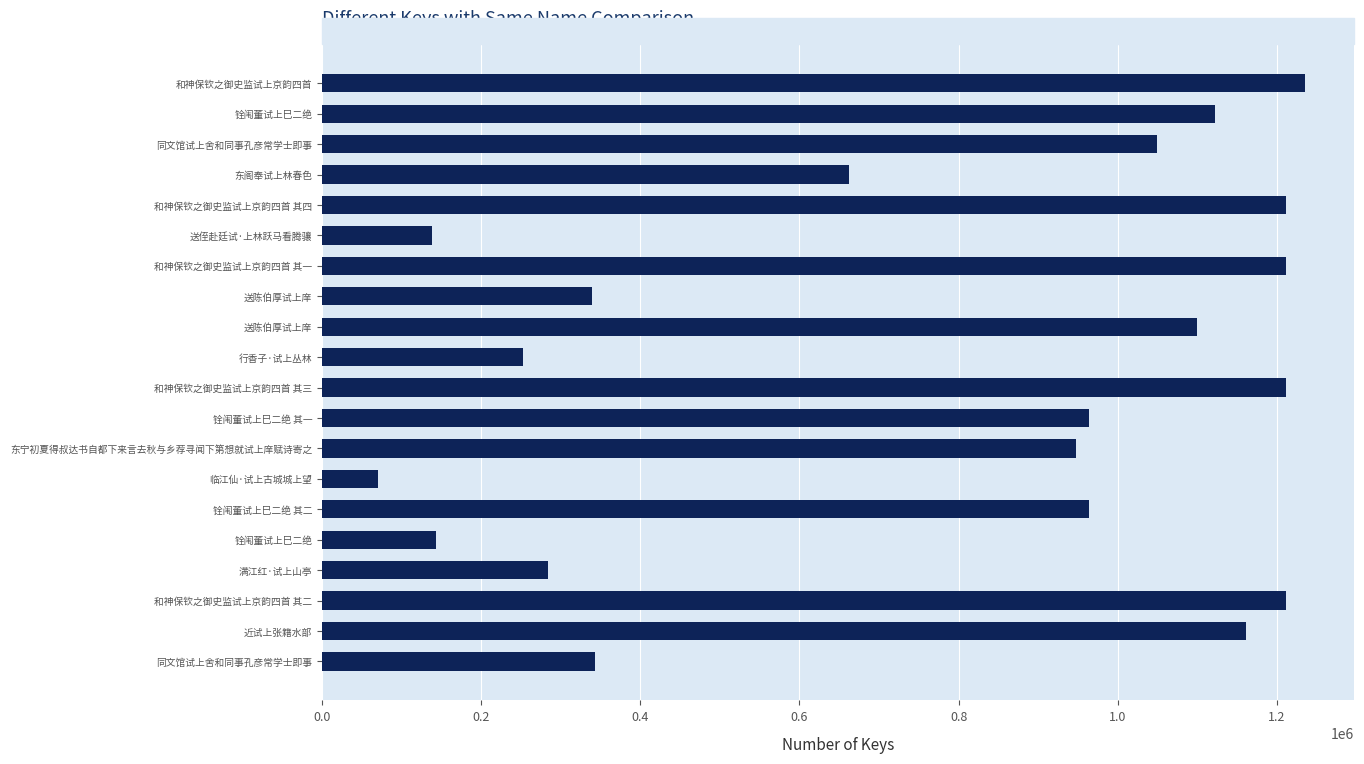

Count the number of data series in this chart.

1